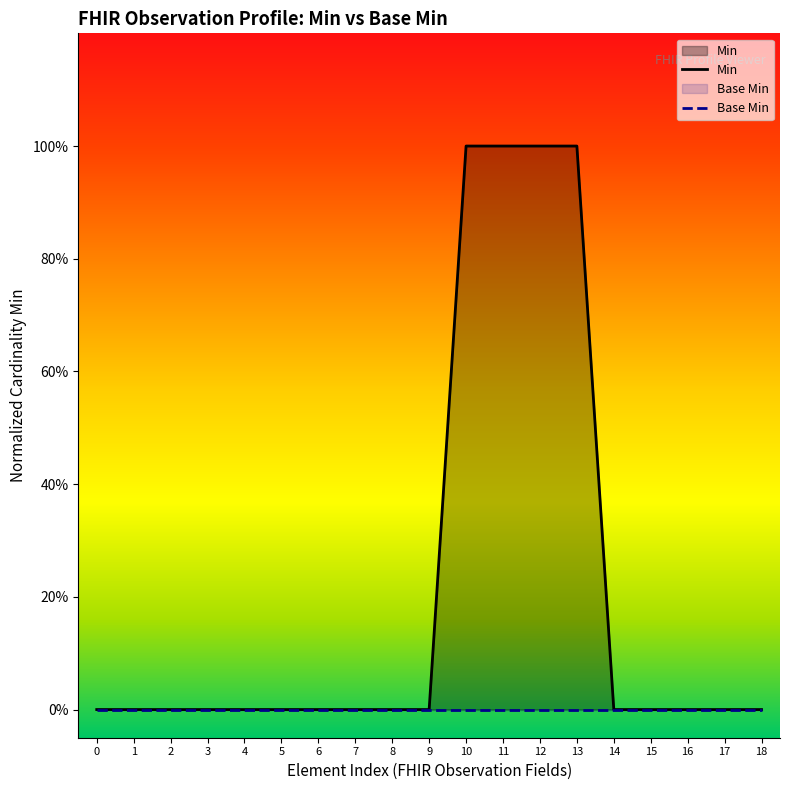

Does the chart display data point markers on the line(s)?

No